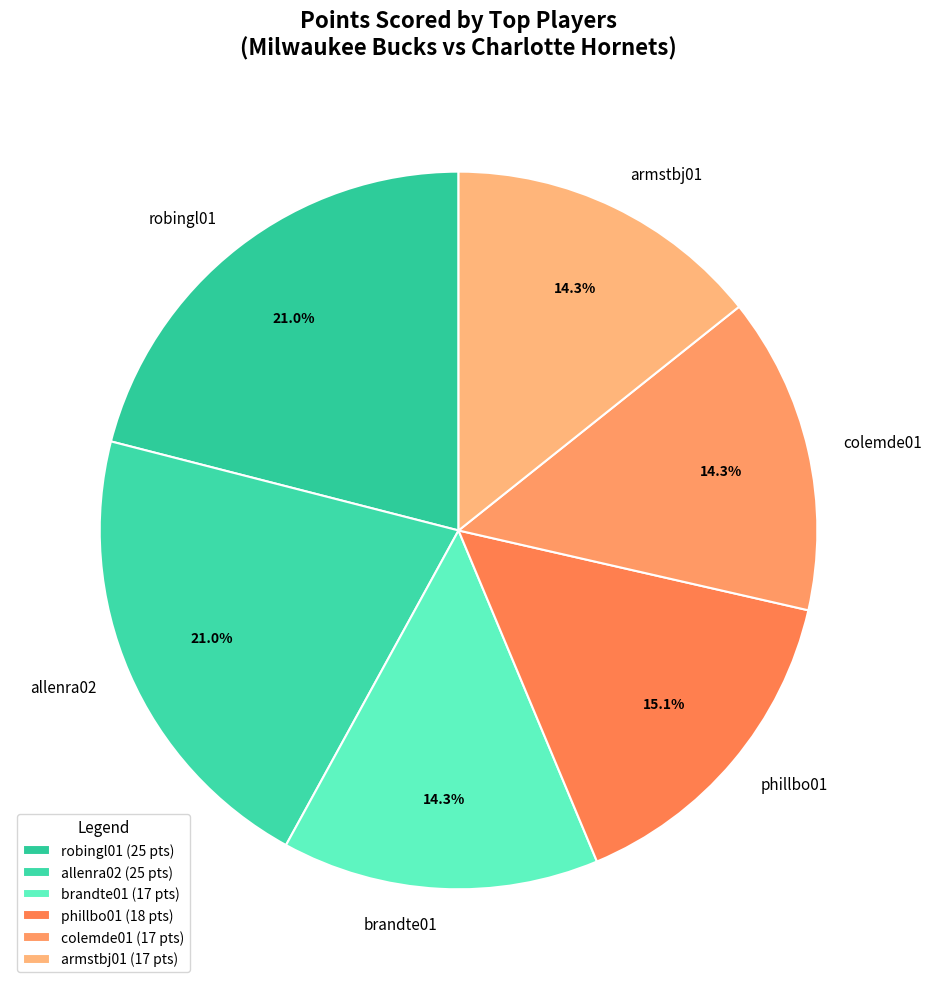

What is the ratio of the value at phillbo01 to the value at robingl01?

0.7